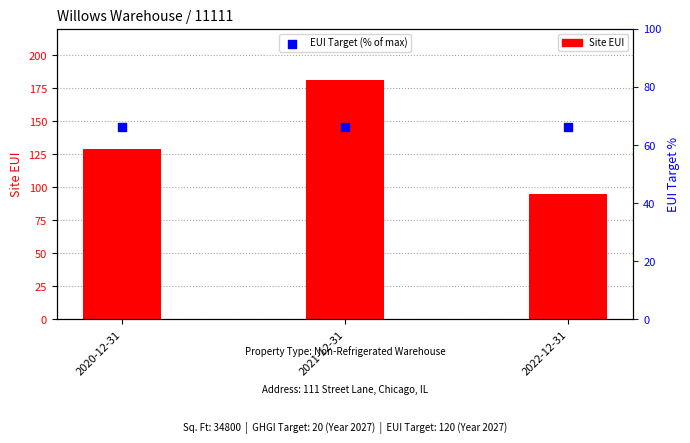

Which series has the widest spread of Y values?

Site EUI